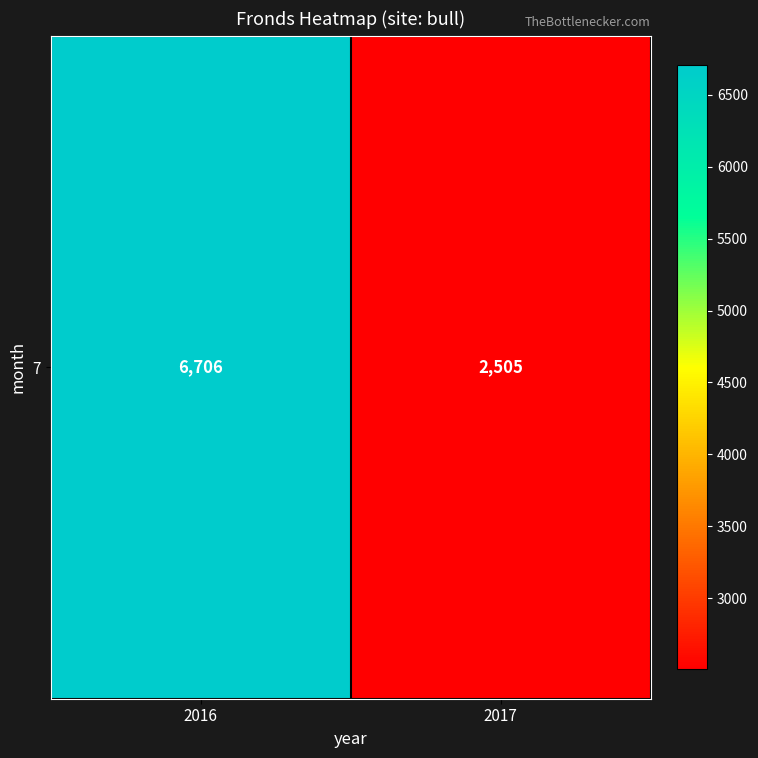

How many values are between 2505 and 6706?

2